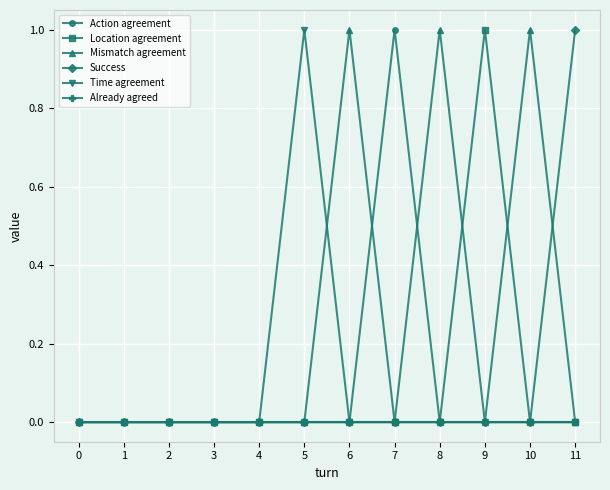

True or false: Success has a value of 0 at 0.

True